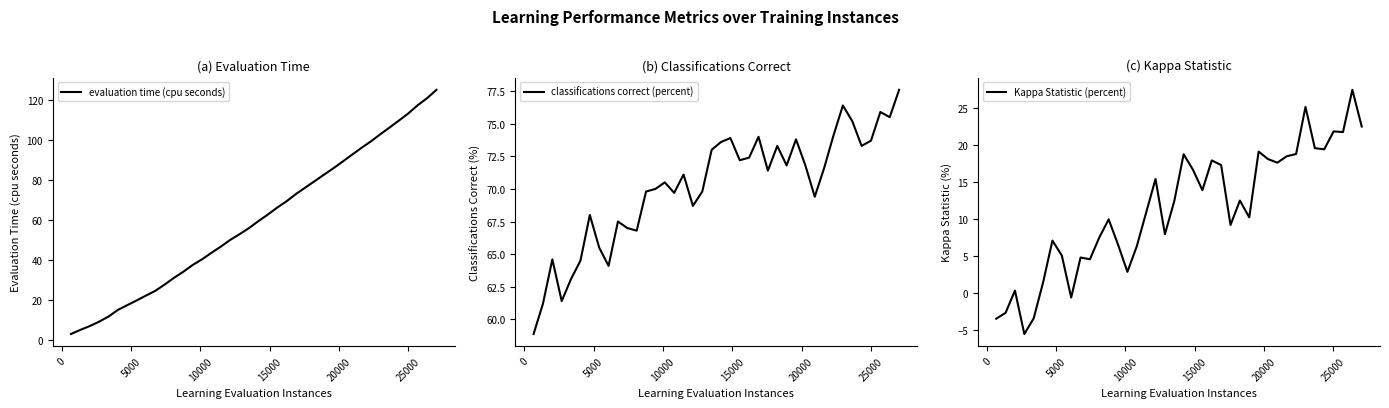

Does the chart display data point markers on the line(s)?

No